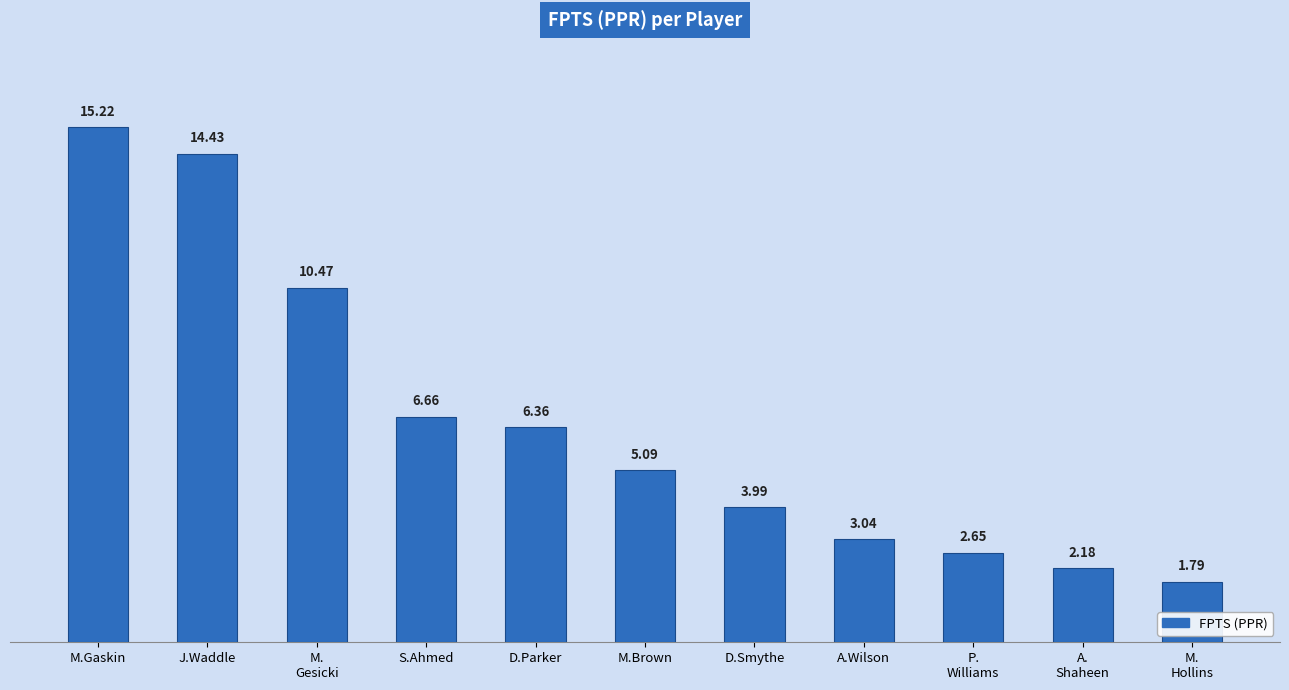

What is the average value?

6.5